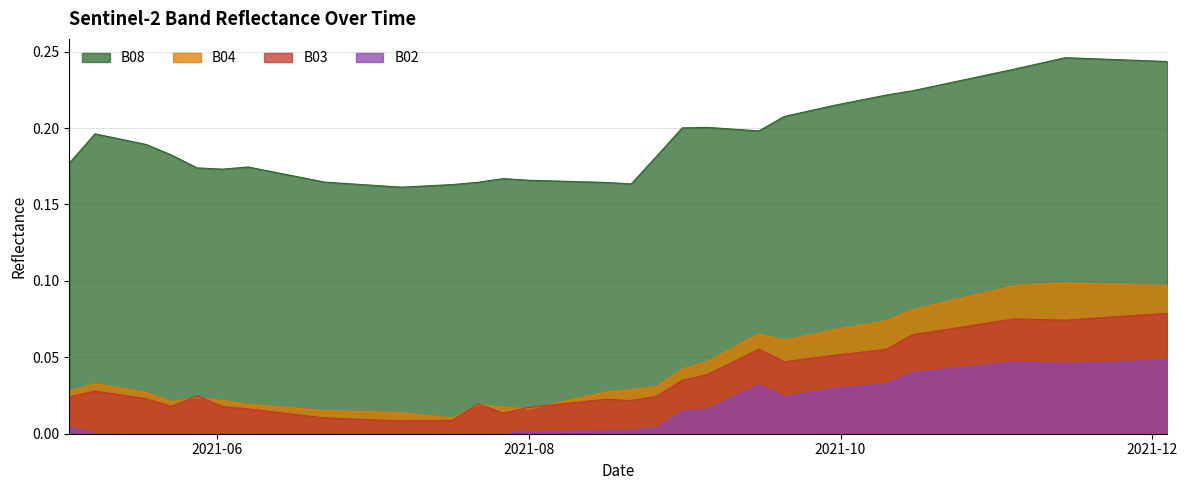

Reading left to right, transcribe all the data shown in this chart.

B02: 0.0	0.0	0.0	0.0	0.0	0.0	0.0	0.0	0.0	0.0	0.0	0.0	0.0	0.0	0.0	0.0	0.0	0.0	0.0	0.0	0.0	0.0	0.0	0.0	0.0	0.0	0.0	0.0	0.0	0.0	0.0	0.0	0.0	0.0	0.0	0.0	0.0	0.0	0.0	0.0
B03: 0.0	0.0	0.0	0.0	0.0	0.0	0.0	0.0	0.0	0.0	0.0	0.0	0.0	0.0	0.0	0.0	0.0	0.0	0.0	0.0	0.0	0.0	0.0	0.1	0.0	0.0	0.1	0.1	0.1	0.1	0.1	0.1	0.1	0.1	0.1	0.1	0.1	0.1	0.1	0.1
B04: 0.0	0.0	0.0	0.0	0.0	0.0	0.0	0.0	0.0	0.0	0.0	0.0	0.0	0.0	0.0	0.0	0.0	0.0	0.0	0.0	0.0	0.0	0.1	0.1	0.1	0.1	0.1	0.1	0.1	0.1	0.1	0.1	0.1	0.1	0.1	0.1	0.1	0.1	0.1	0.1
B08: 0.2	0.2	0.2	0.2	0.2	0.2	0.2	0.2	0.2	0.2	0.2	0.2	0.2	0.2	0.2	0.2	0.2	0.2	0.2	0.2	0.2	0.2	0.2	0.2	0.2	0.2	0.2	0.2	0.2	0.2	0.2	0.2	0.2	0.2	0.2	0.2	0.2	0.2	0.2	0.2